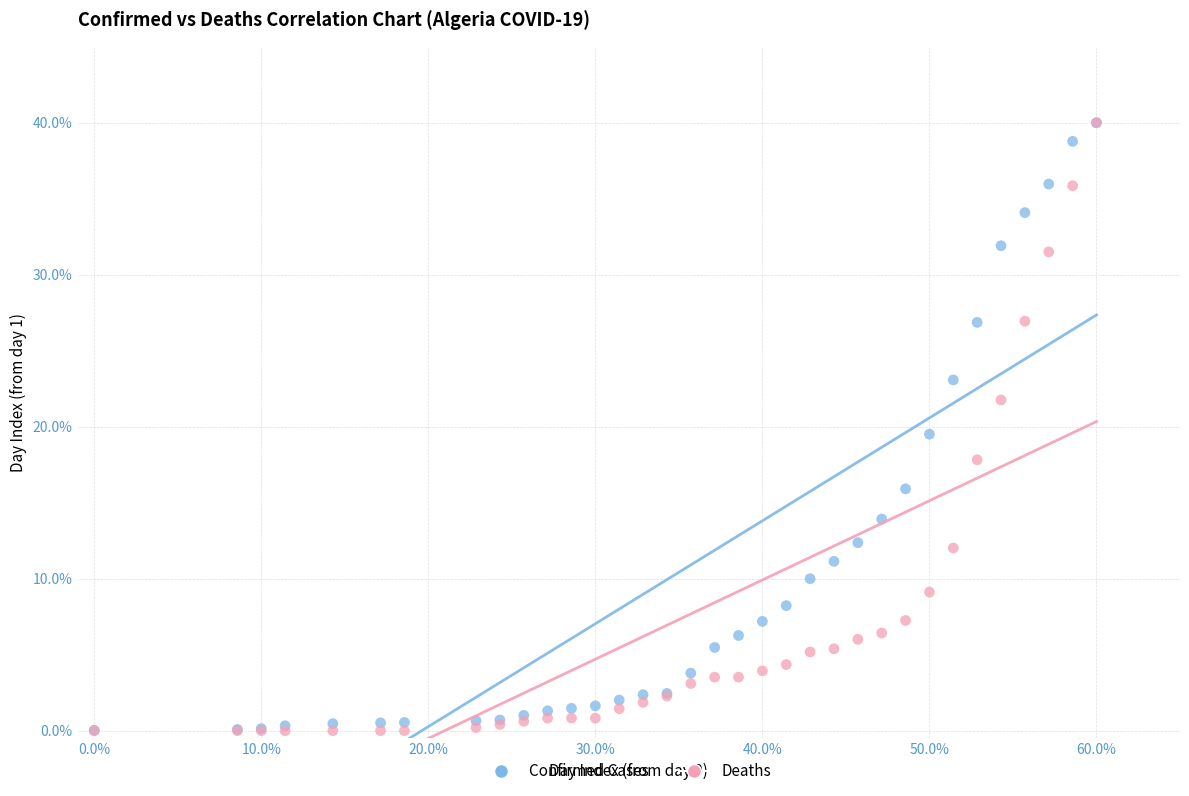

In the Deaths series, what Y value is closest to 20?

21.8